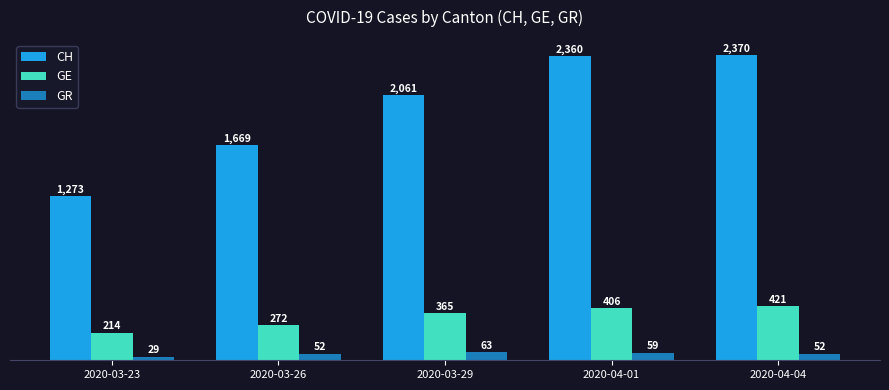

The value of CH at 2020-03-26 is 2835. True or false?

False